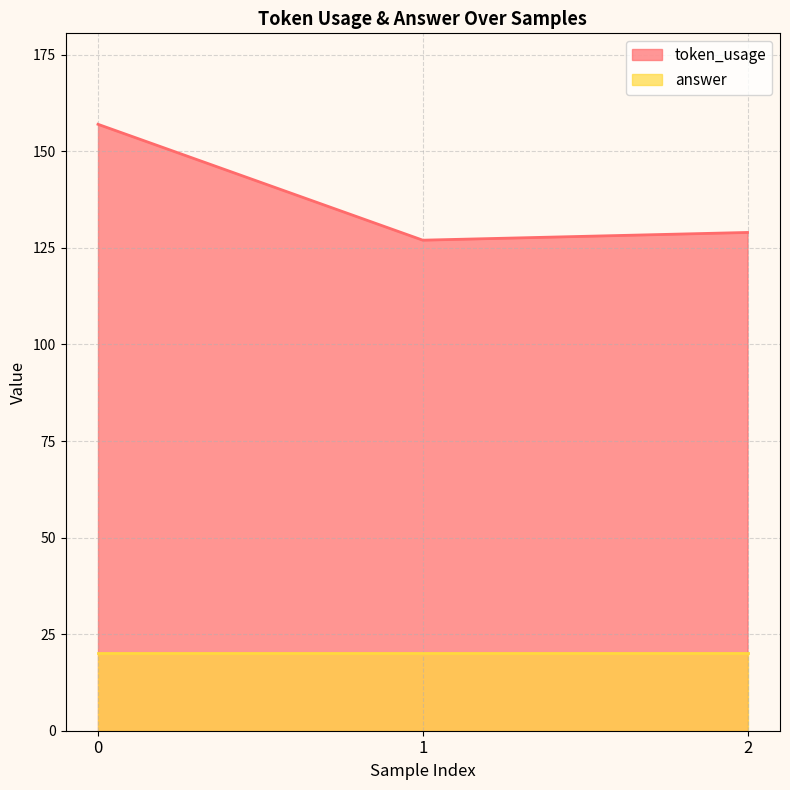

At which category does the chart reach its minimum across all series?

1